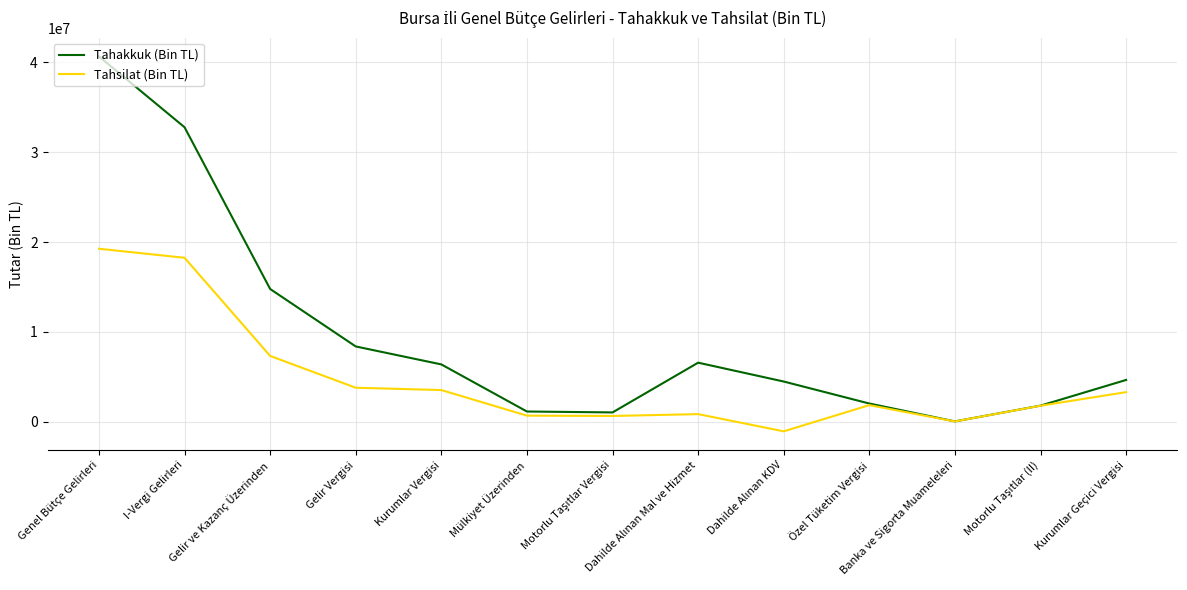

What is the minimum value shown in the chart?

-1049929